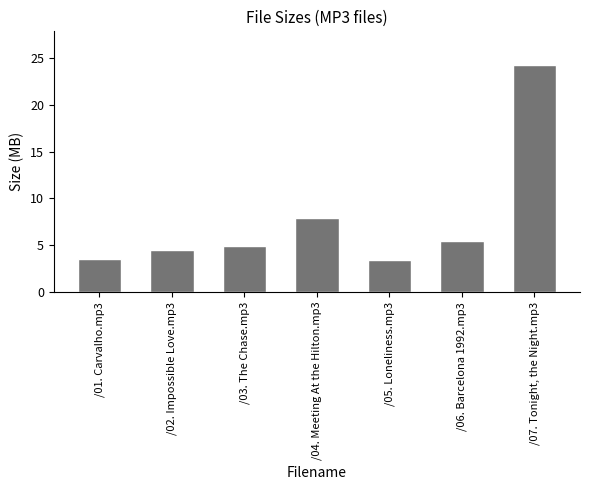

How many data points are less than 4?

2